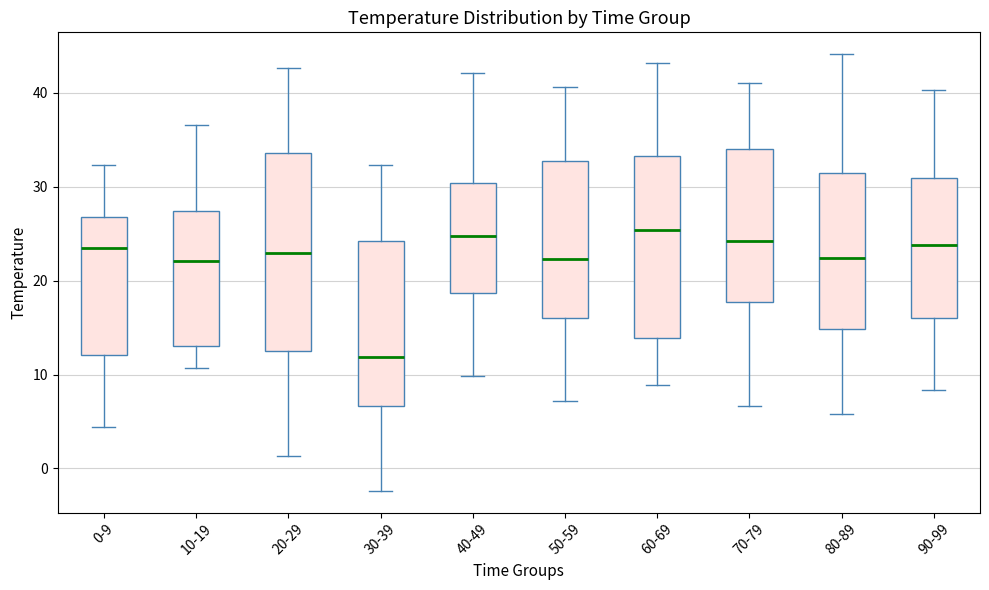

Where is the lower edge of the box for 90-99 on the y-axis? The values are not printed on the chart, so give them approximately, as read against the axis.

16